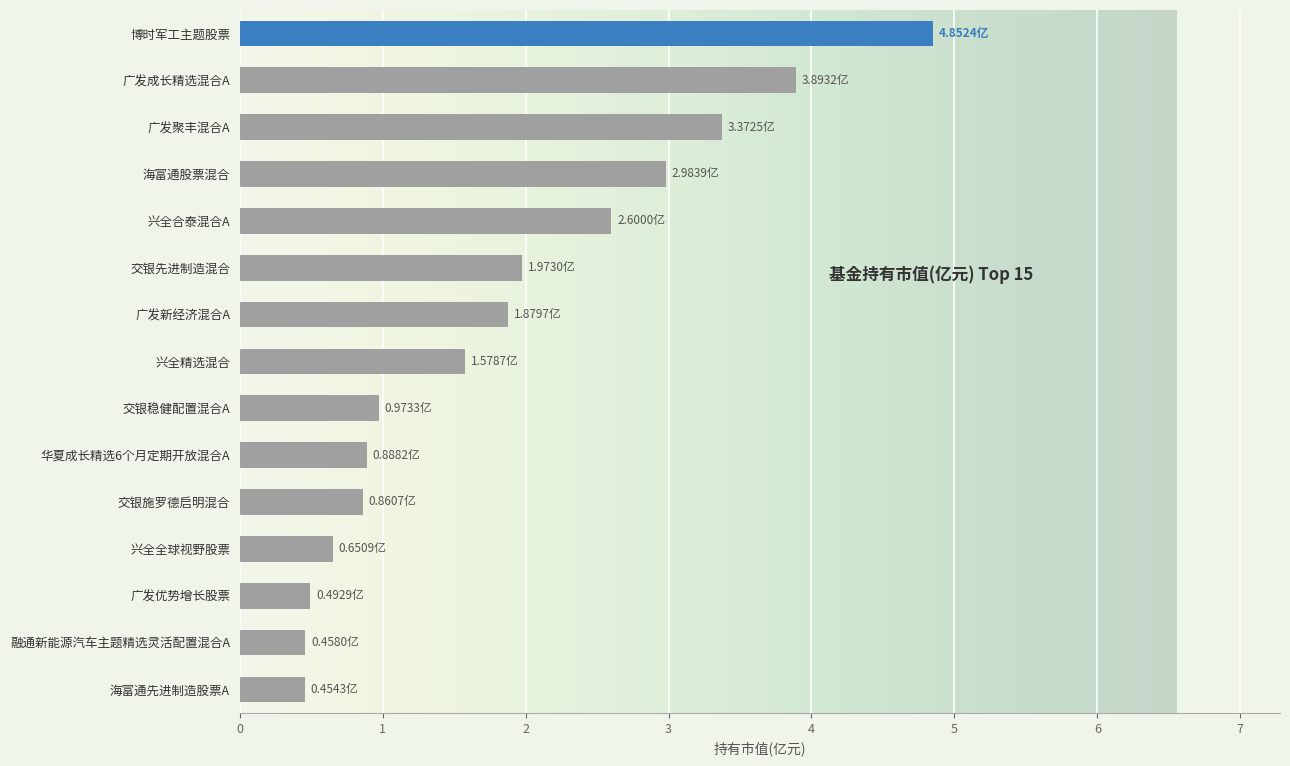

The value at 广发优势增长股票 is 0.2. True or false?

False